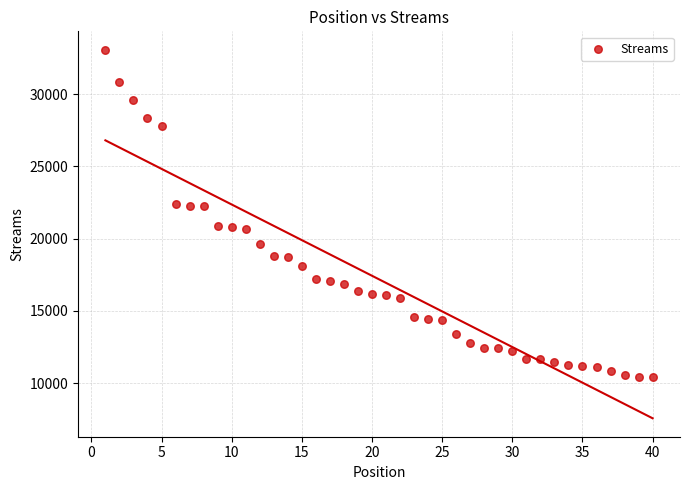

What is the range of Y values (max minus min)?

22625